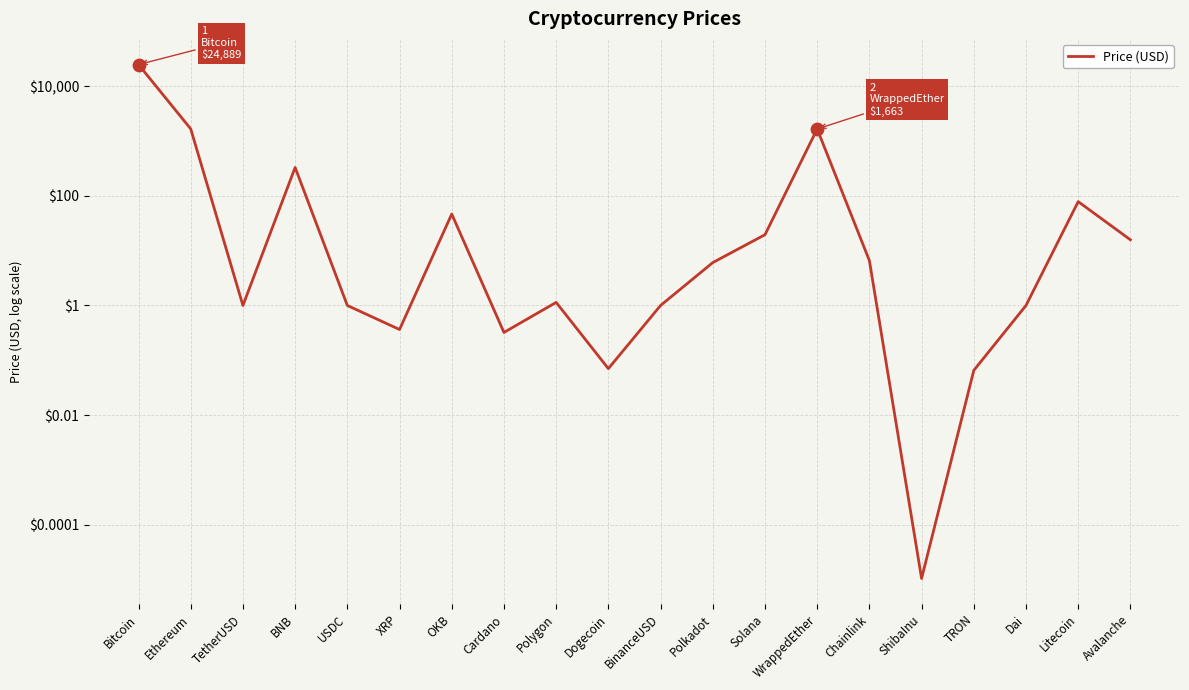

What is the ratio of the value at OKB to the value at Avalanche?

3.0